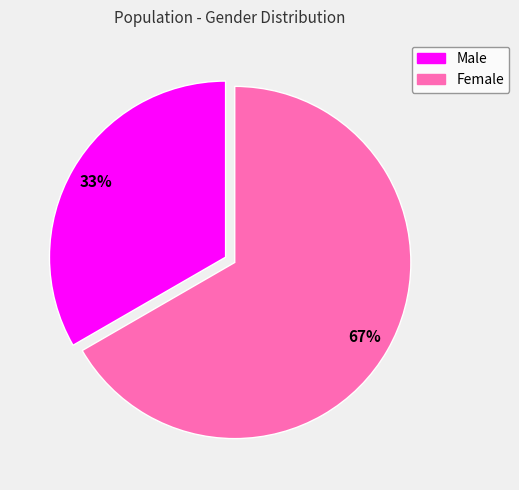

What percentage is the Male slice, to the nearest percent?

33%